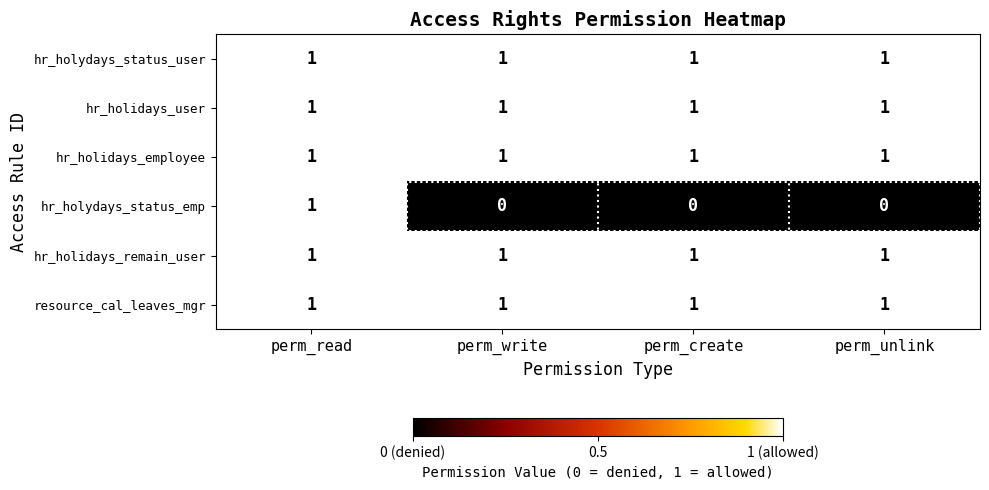

What is the sum of all hr_holidays_remain_user values?

4